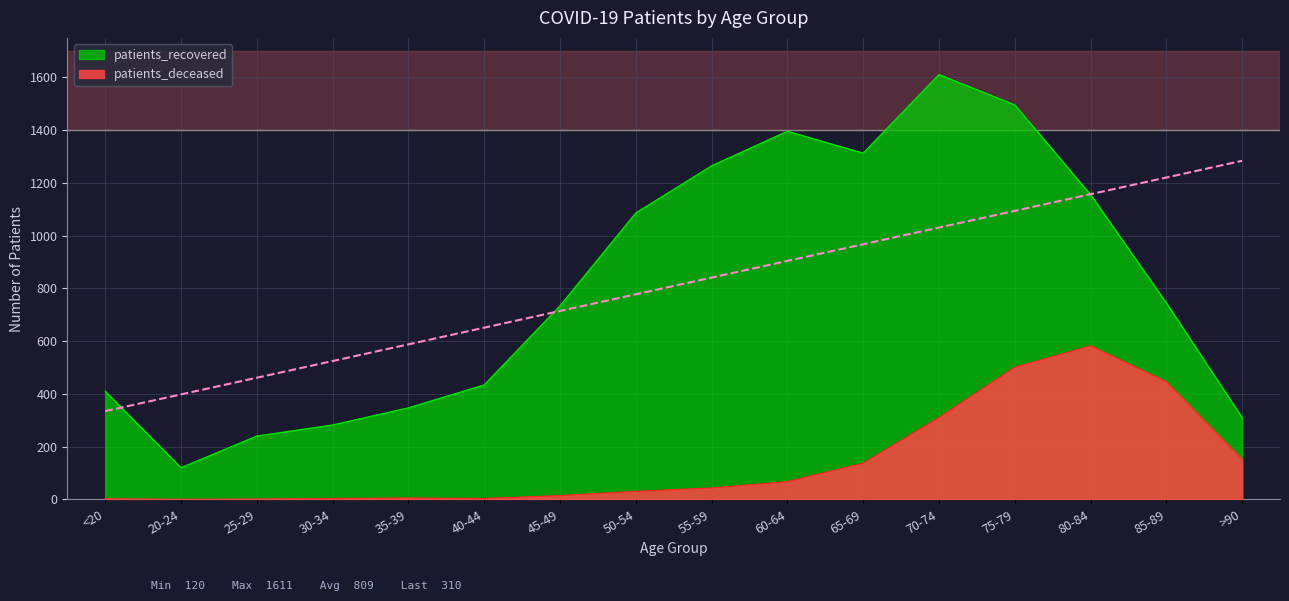

True or false: patients_recovered and patients_deceased intersect in this chart.

False